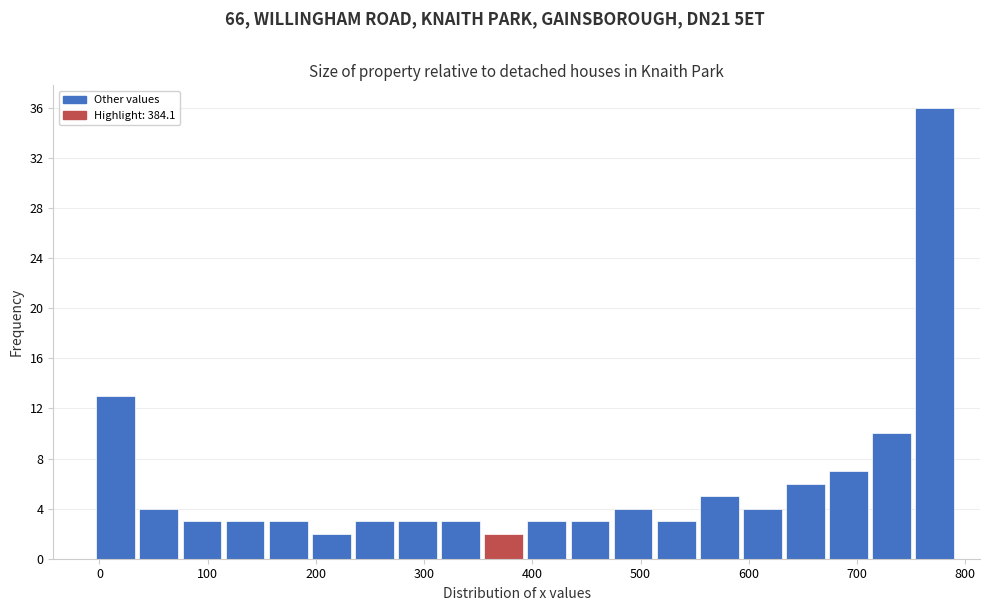

Around what value on the x-axis is the tallest bar? Give the approximate position of its centre, as read against the axis.

770